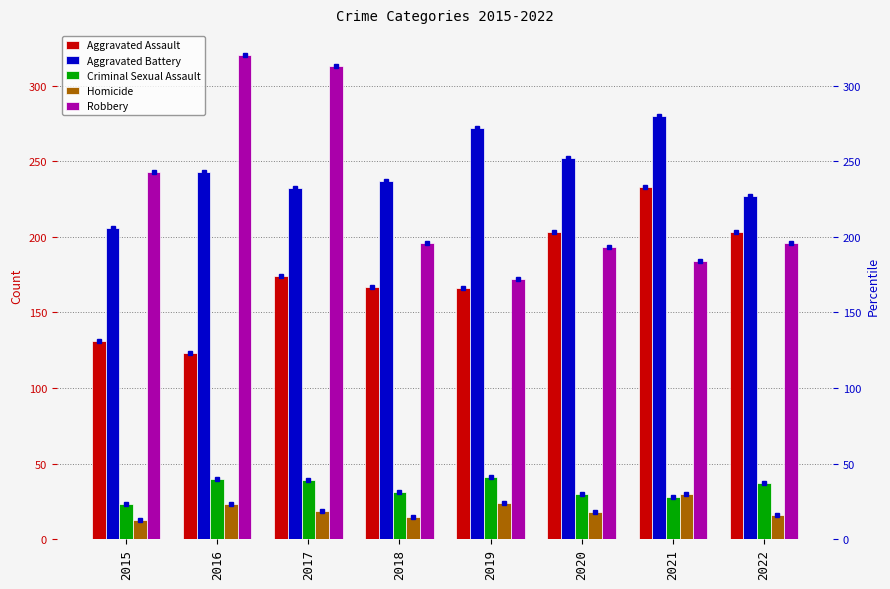

How many bars are there in each group?

5